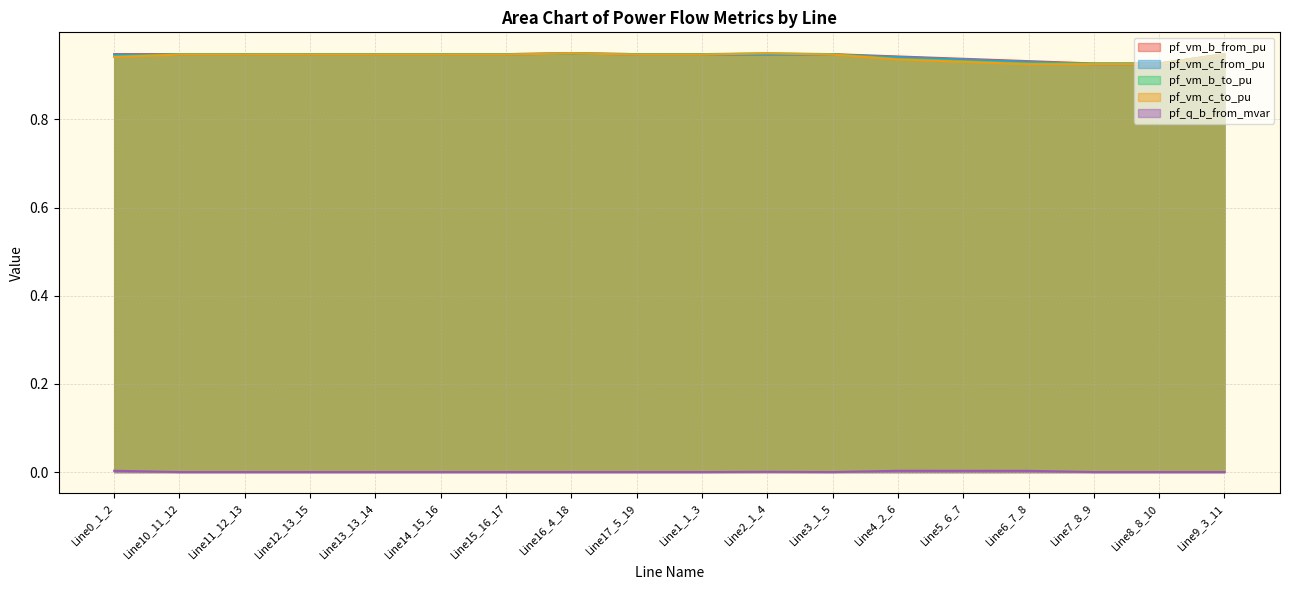

At which category is the sum across all series the highest?

Line16_4_18